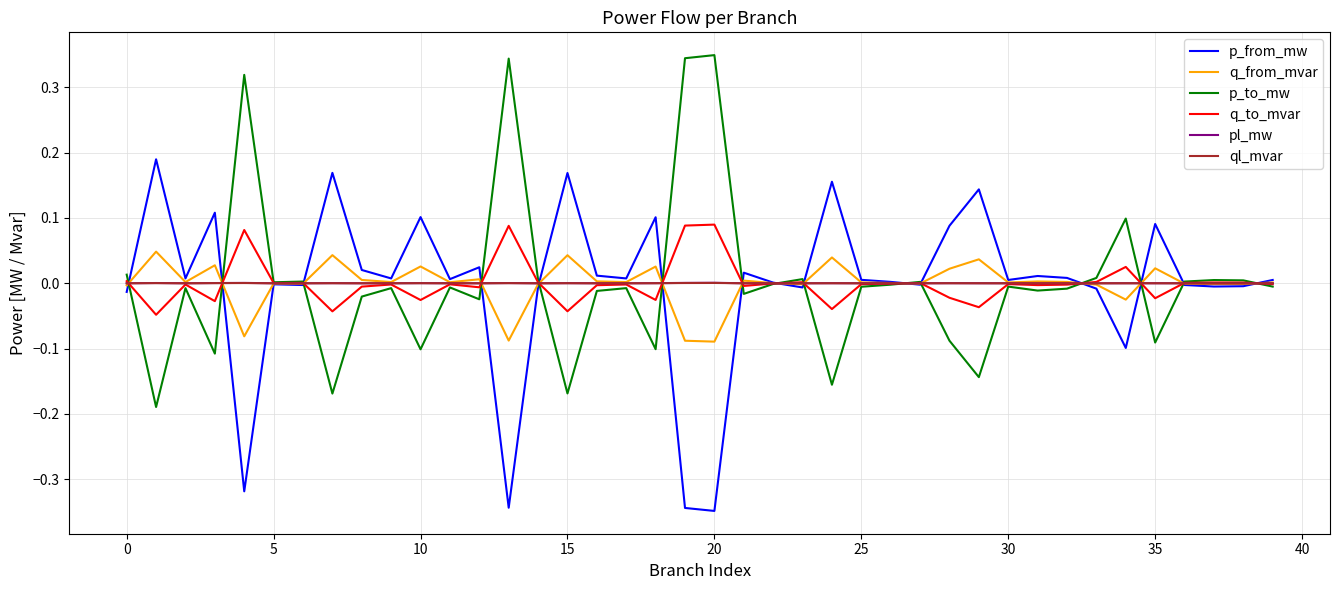

The p_to_mw series shows -0.0 at 25. True or false?

True